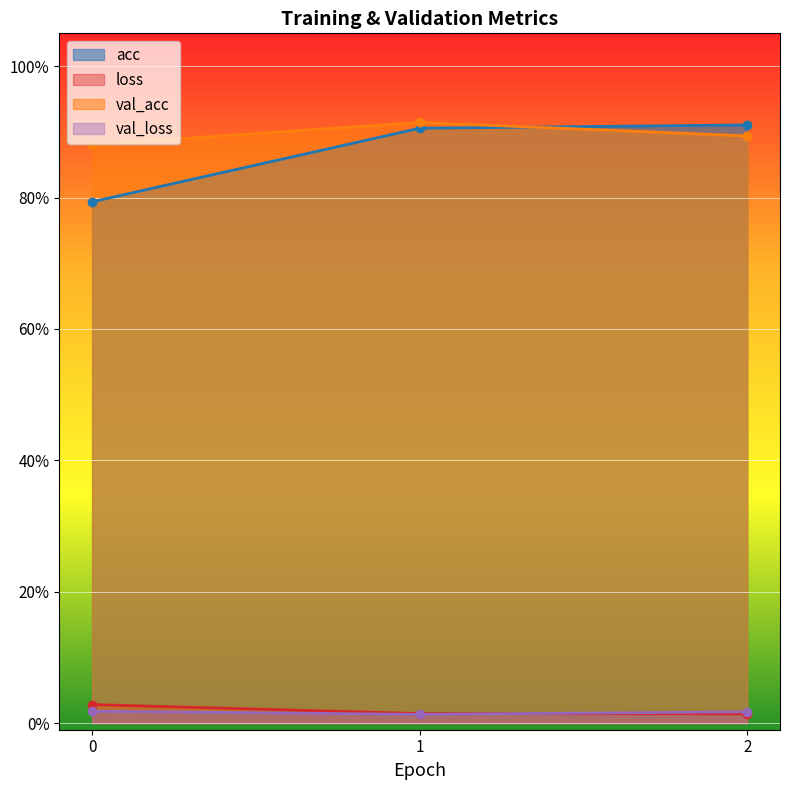

How many val_acc values are between 0 and 1?

3